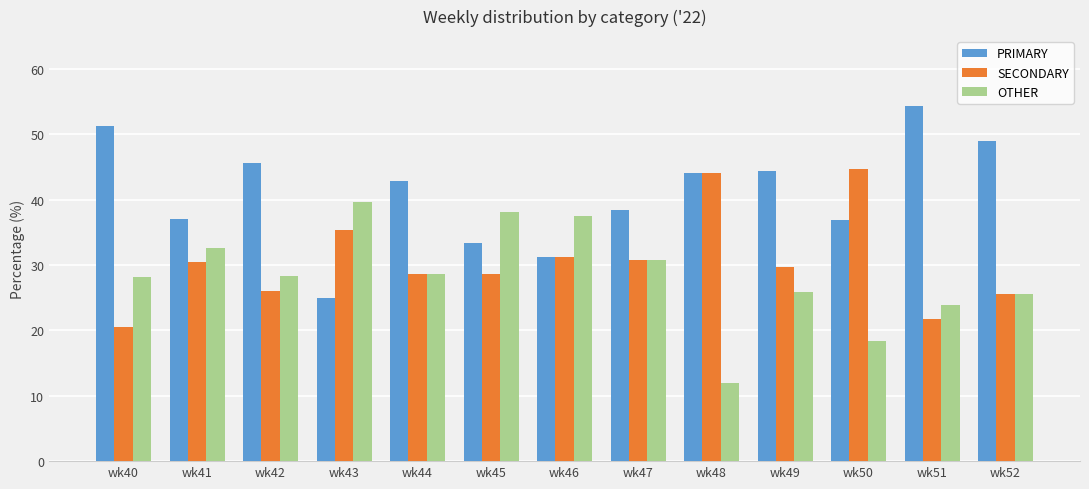

Rank the series at wk40 from highest to lowest value.

PRIMARY, OTHER, SECONDARY